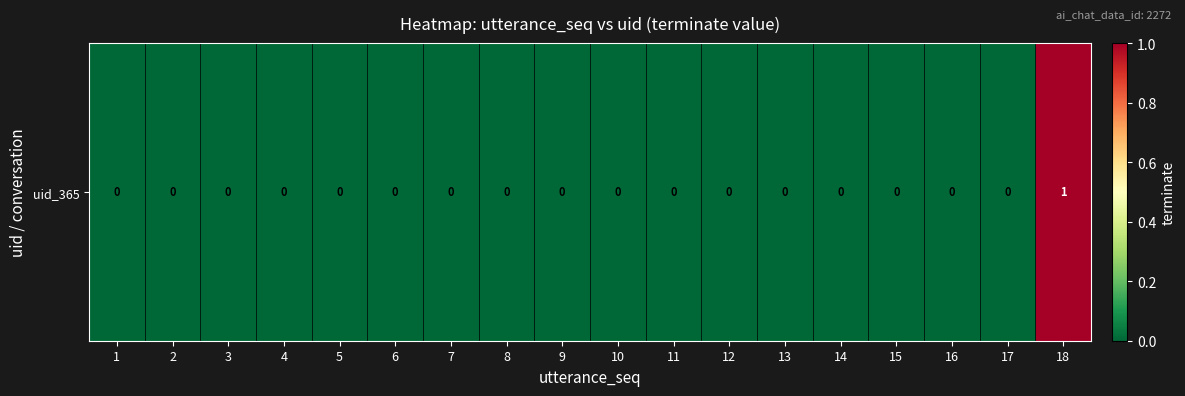

List the labels in order of value, largest first.

18, 1, 2, 3, 4, 5, 6, 7, 8, 9, 10, 11, 12, 13, 14, 15, 16, 17